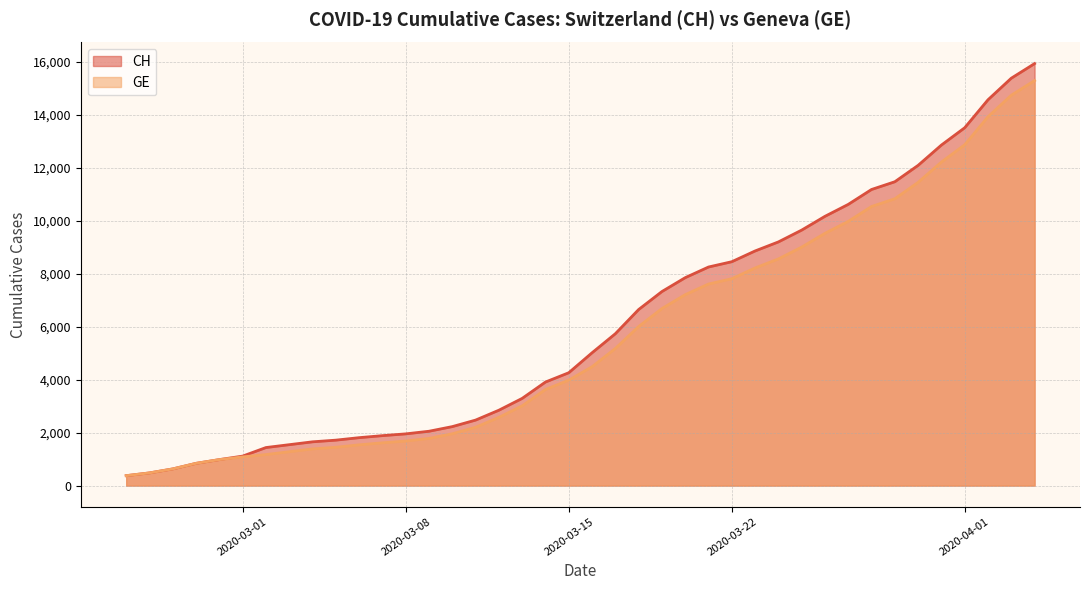

What is the sum of all CH values?

242133